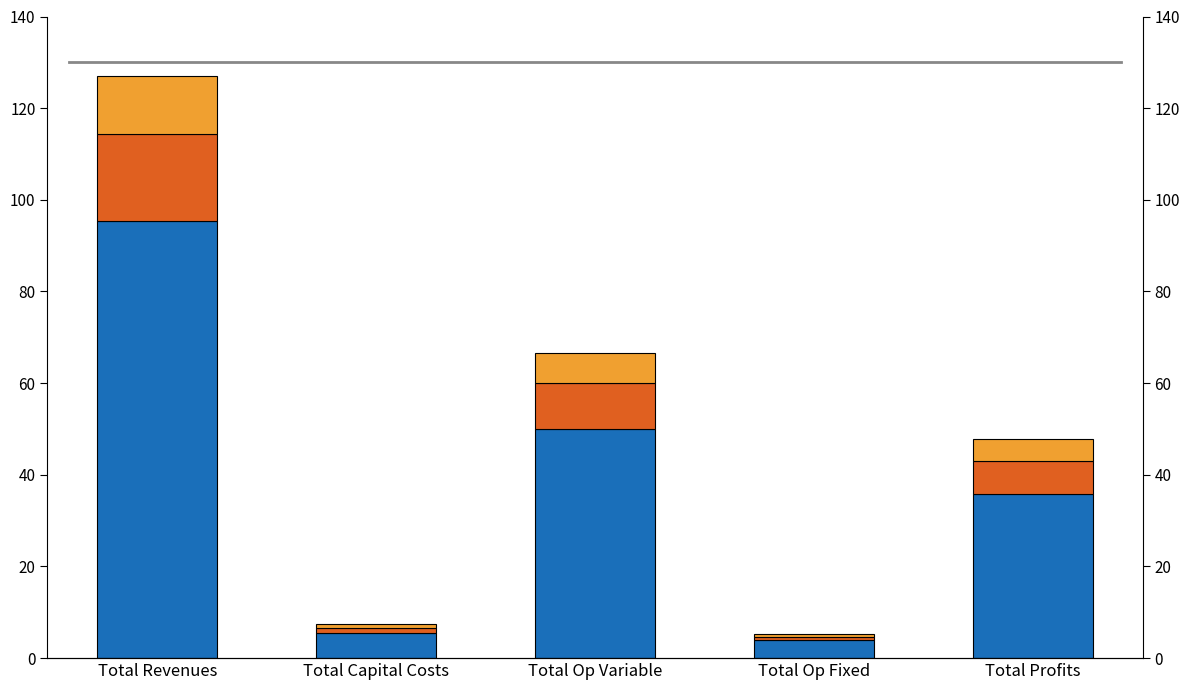

At which label does 1 reach its peak?

Total Revenues